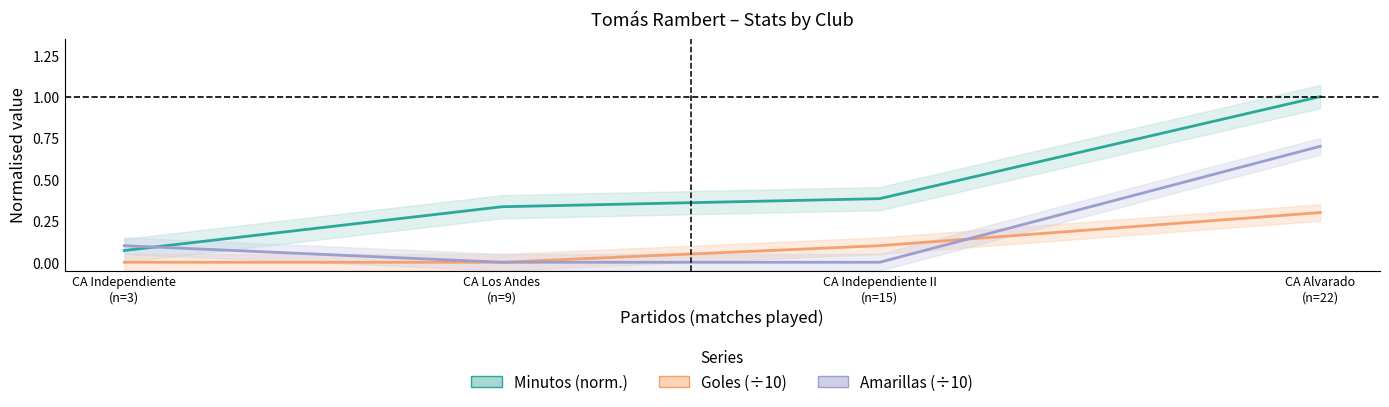

How many distinct data groups are displayed?

3